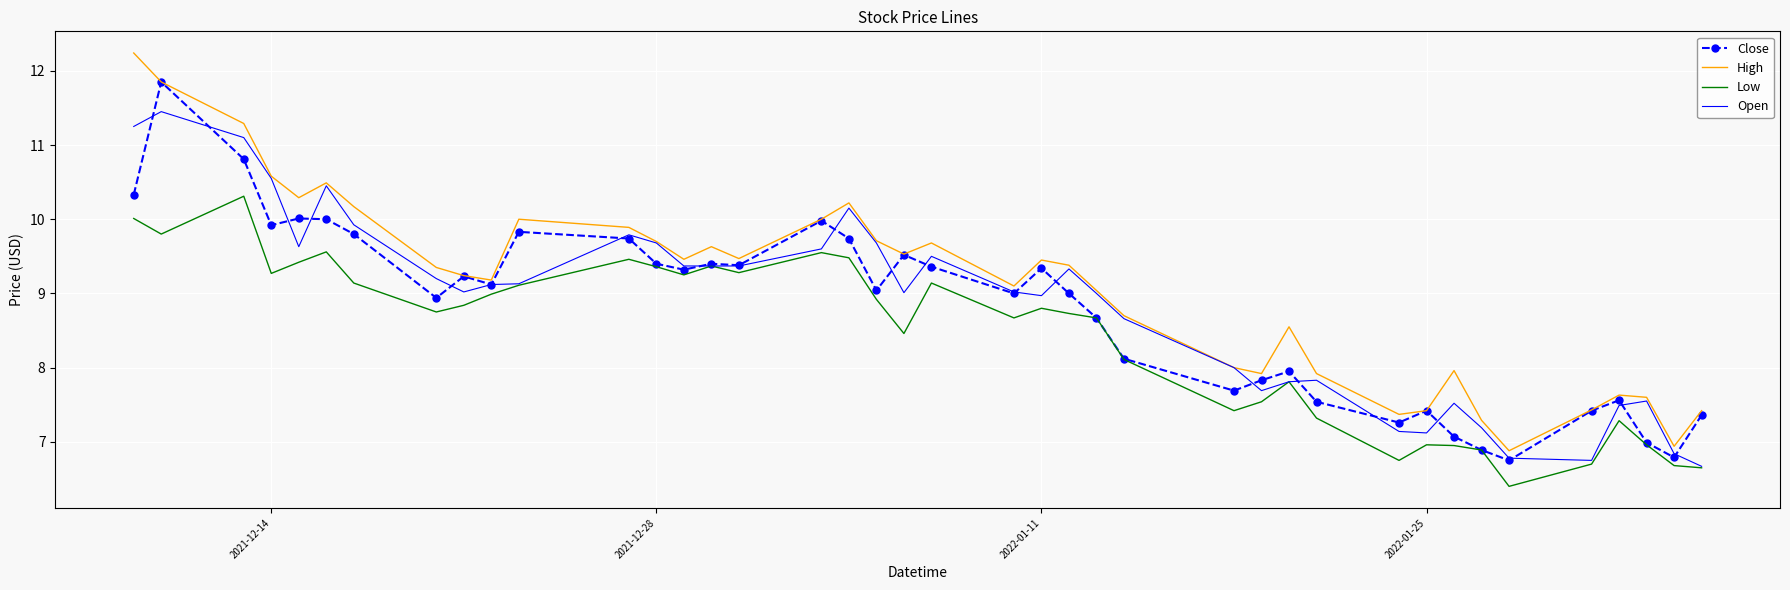

Rank the series by their maximum value, from lowest to highest.

Low, Open, Close, High